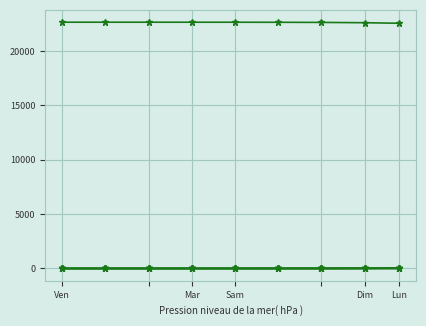

Count the number of categories in the chart.

9